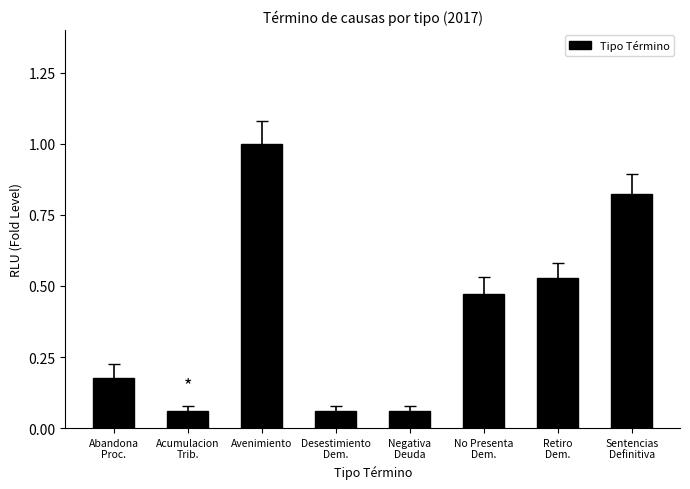

What is the label of the 6th bar from the right?

Avenimiento